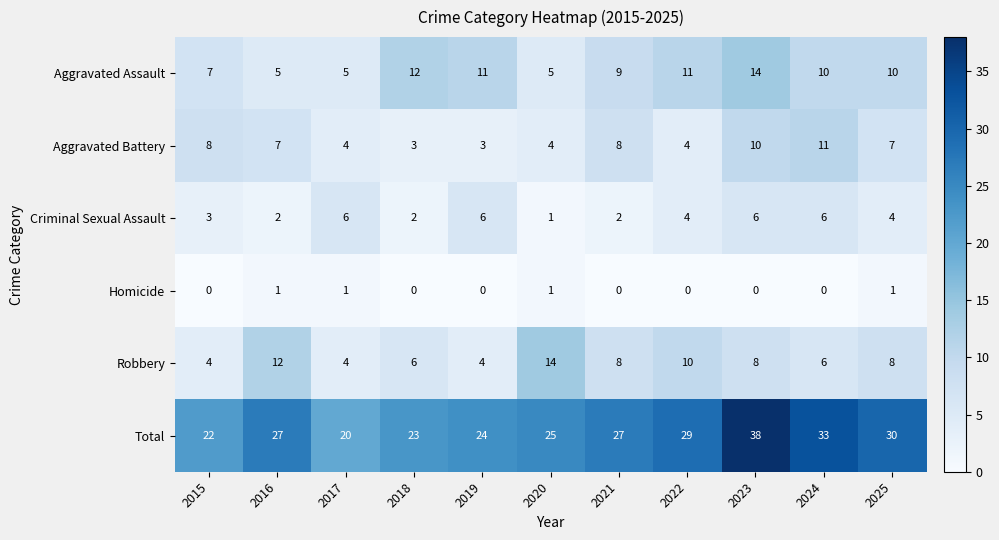

How many data points does each series have?

11